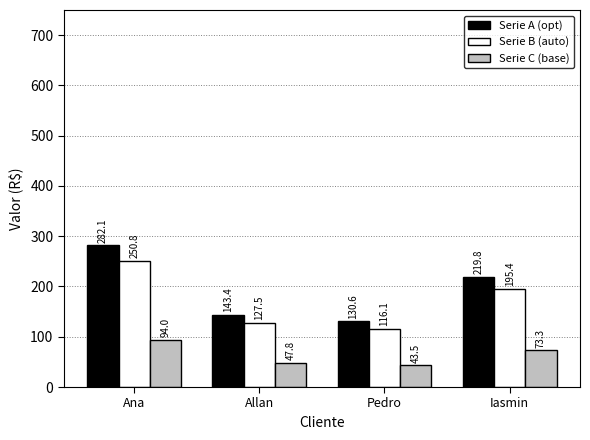

How many bars are there in each group?

3